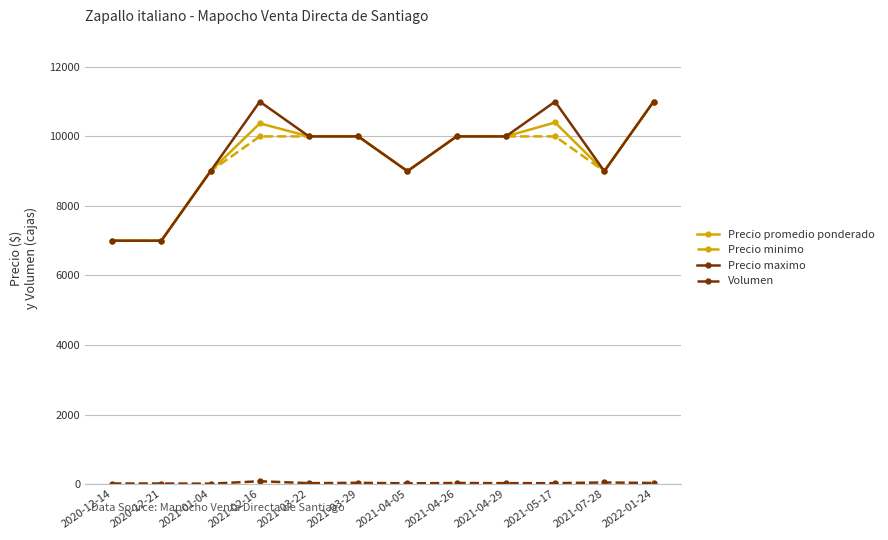

What is the value of the Precio promedio ponderado point at the 12th from the left?

11000